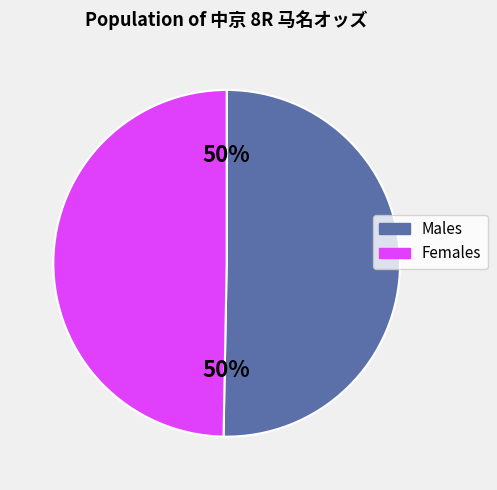

Count the number of slices in the pie.

2